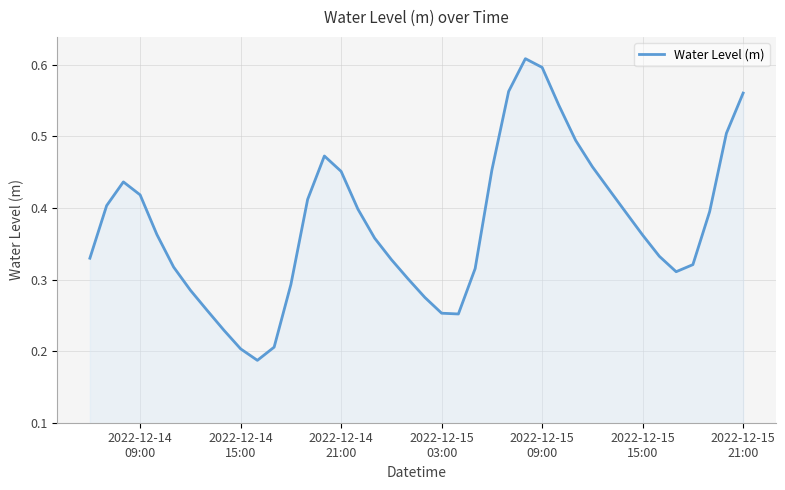

How many lines are shown in the chart?

1